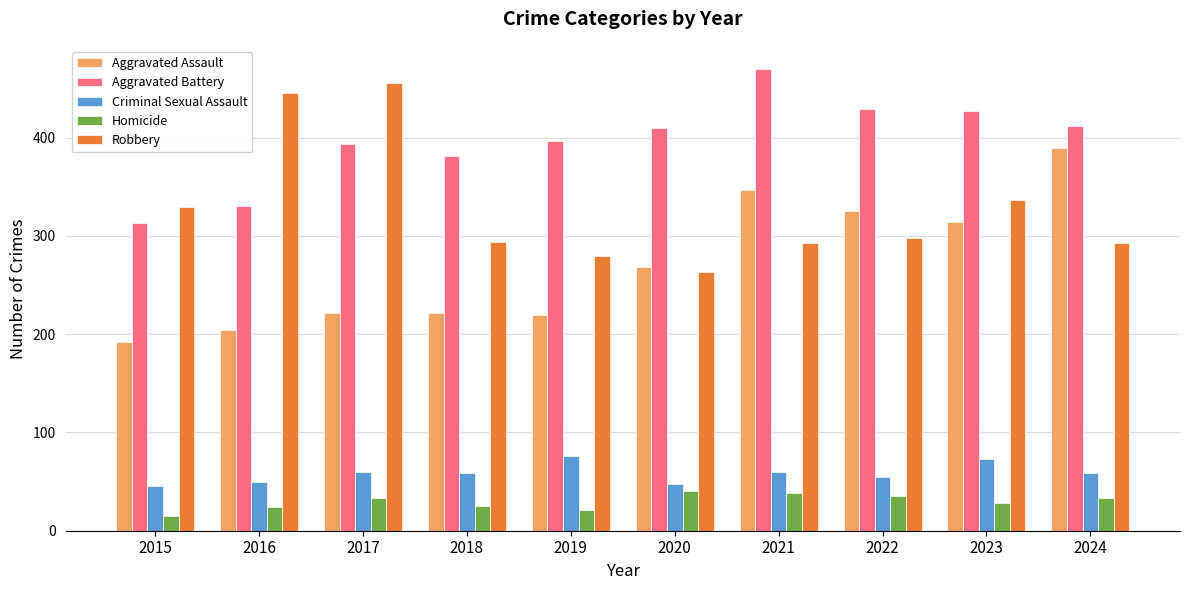

What are all the series names shown in the legend?

Aggravated Assault, Aggravated Battery, Criminal Sexual Assault, Homicide, Robbery